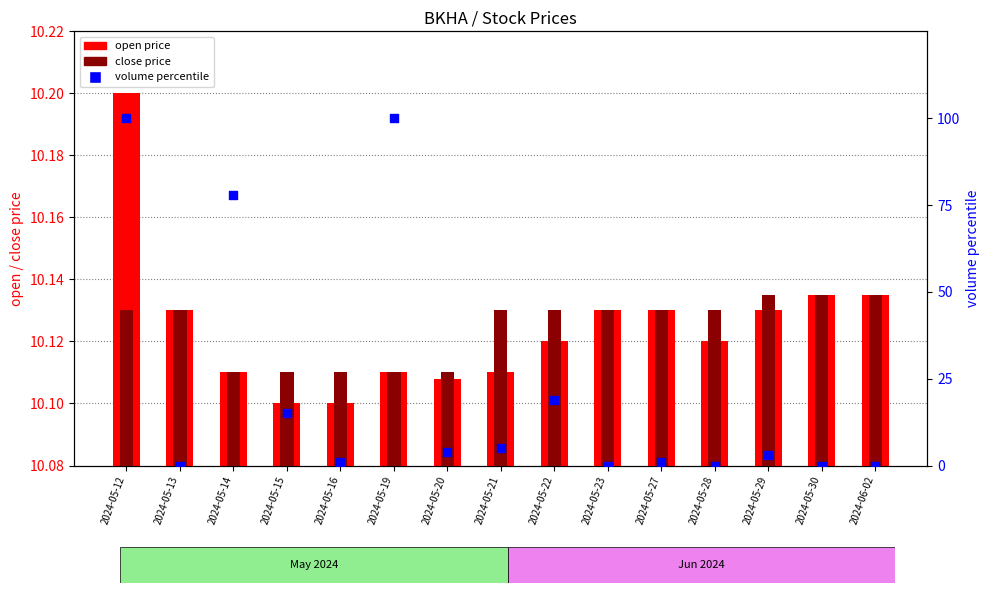

What is the total value across all series at 2024-05-23?

20.3